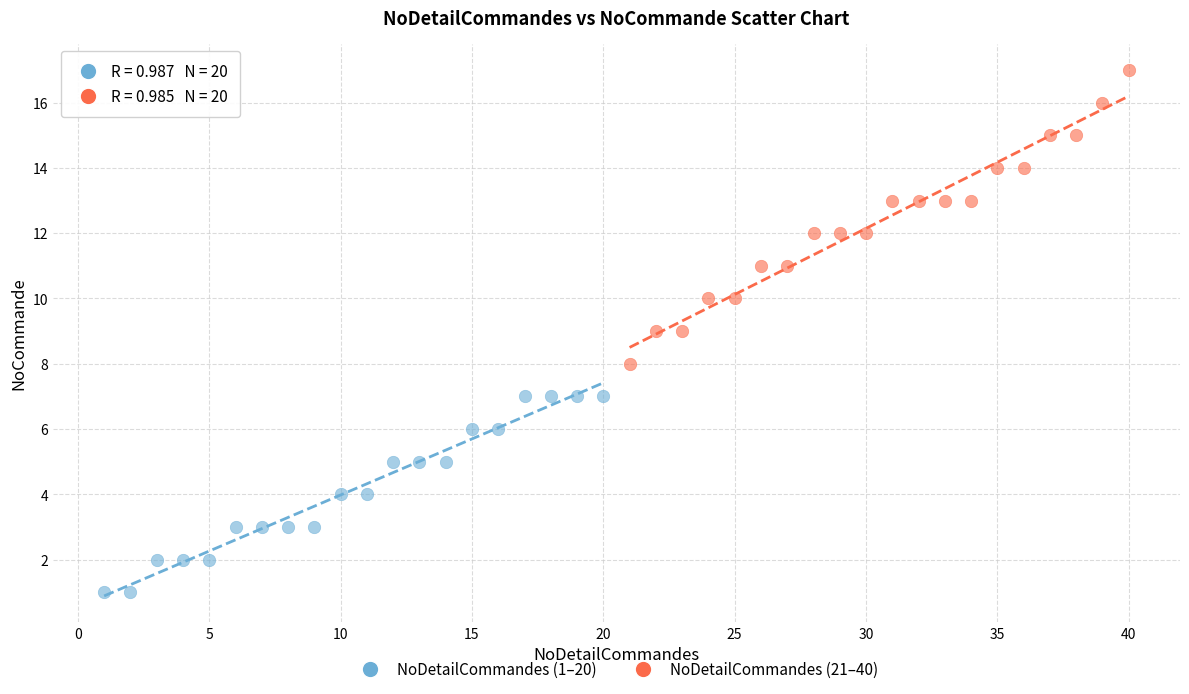

Which series contains the lowest Y value?

NoDetailCommandes (1–20)